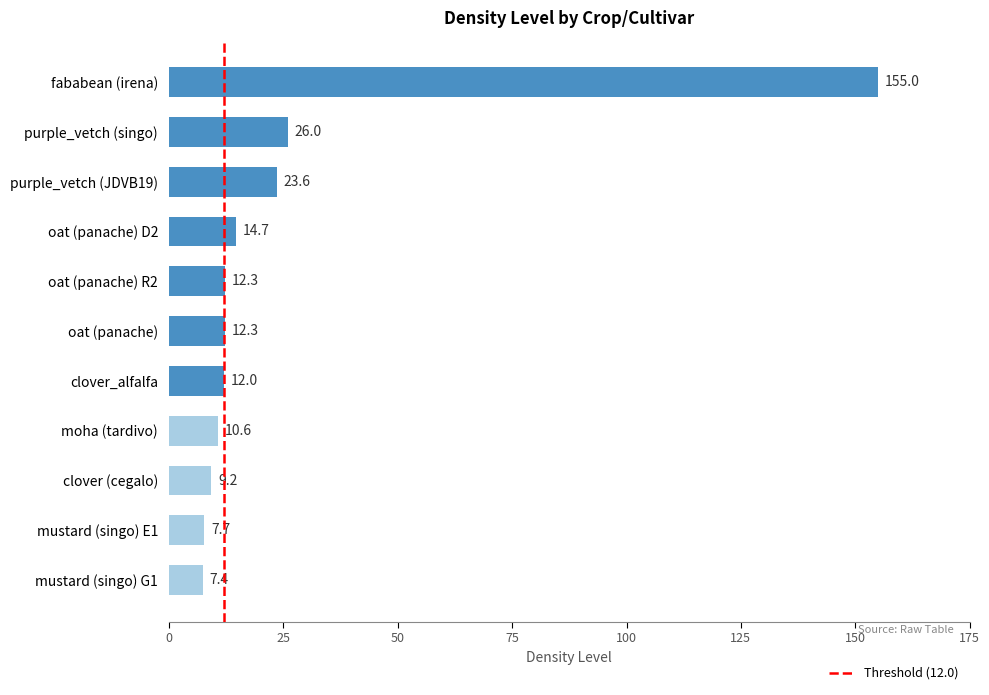

Reading top to bottom, what are all the values shown in this chart?

155.0	26.0	23.6	14.7	12.3	12.3	12.0	10.6	9.2	7.7	7.4